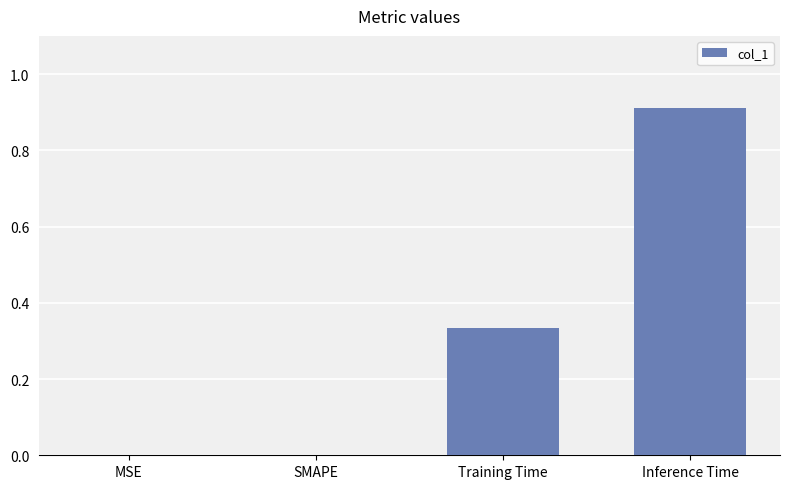

Are the bars horizontal?

No